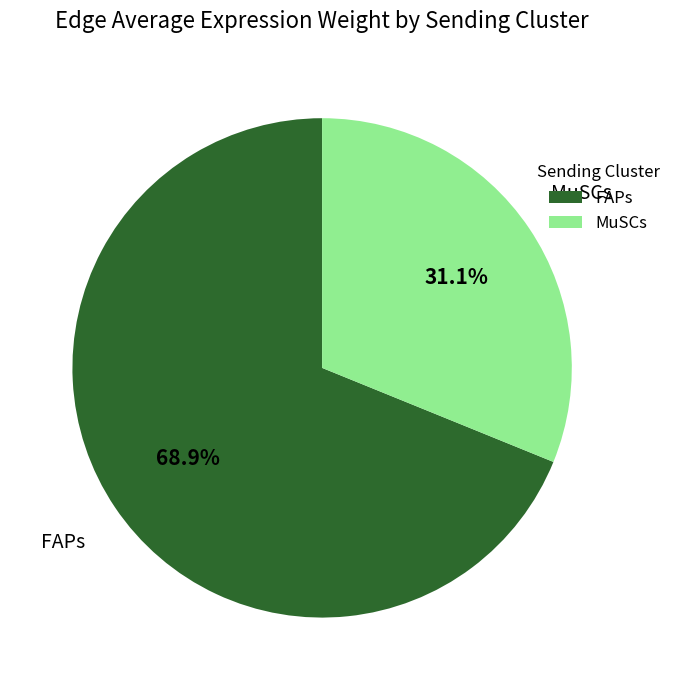

Which has a higher value, MuSCs or FAPs?

FAPs